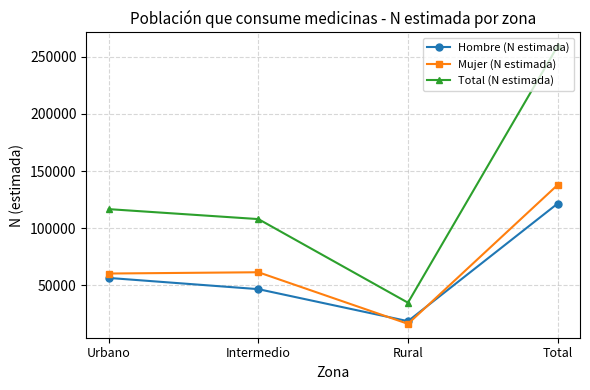

True or false: Total (N estimada) and Hombre (N estimada) cross at least once.

False